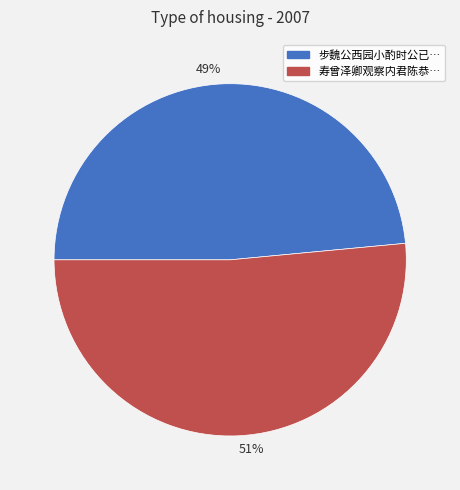

How many slices are in this pie chart?

2